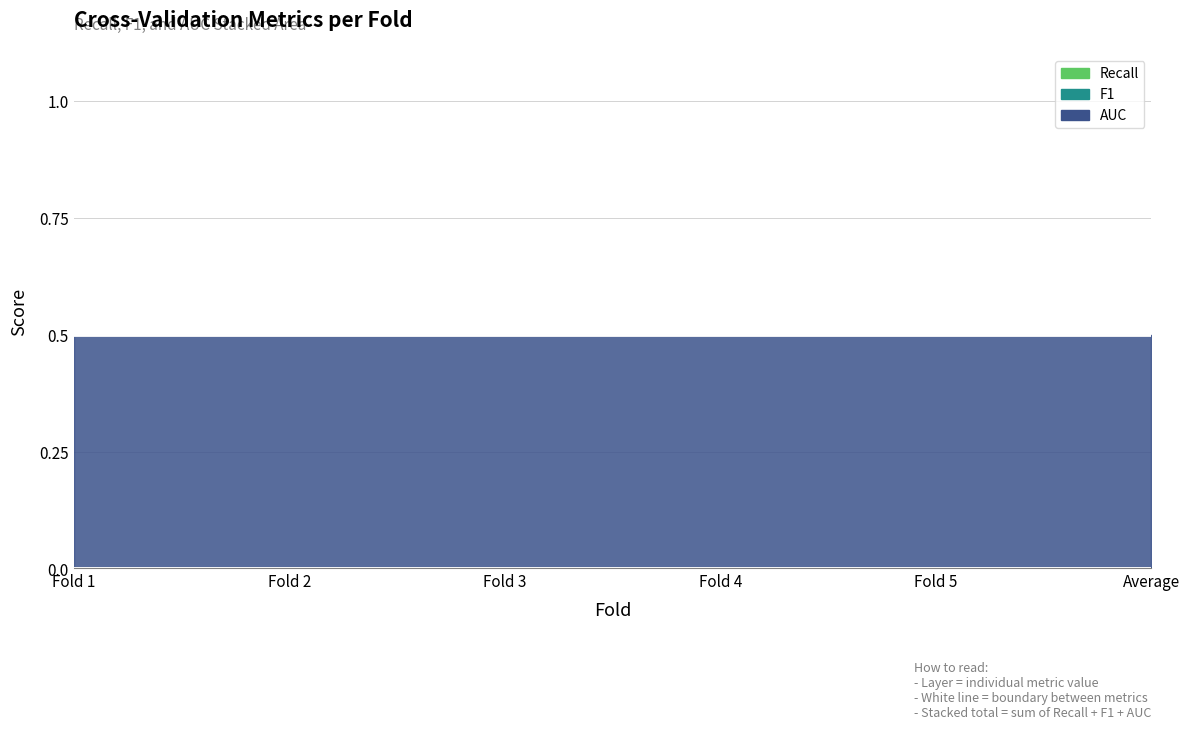

What position from the right is Fold 4?

3